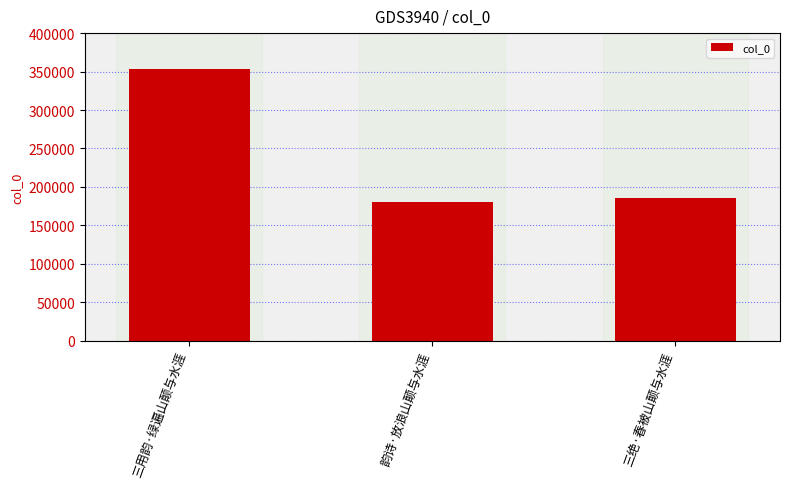

Approximately how many times larger is the value at 三绝·春被山颠与水涯 compared to 三用韵·绿遍山颠与水涯?

0.5